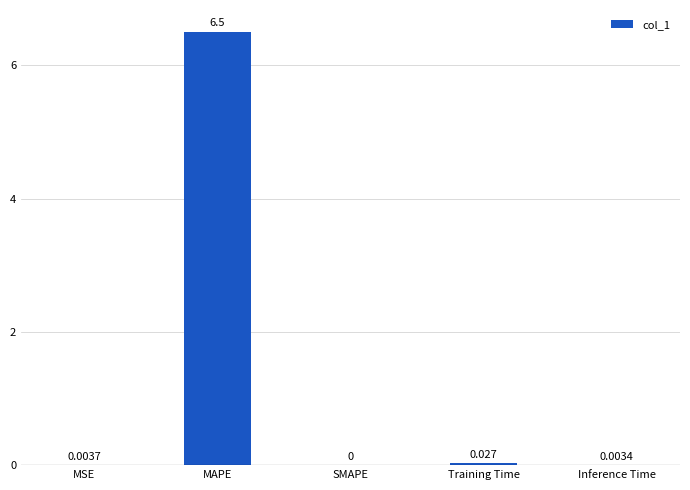

True or false: the data shows 0.0 at MSE.

True